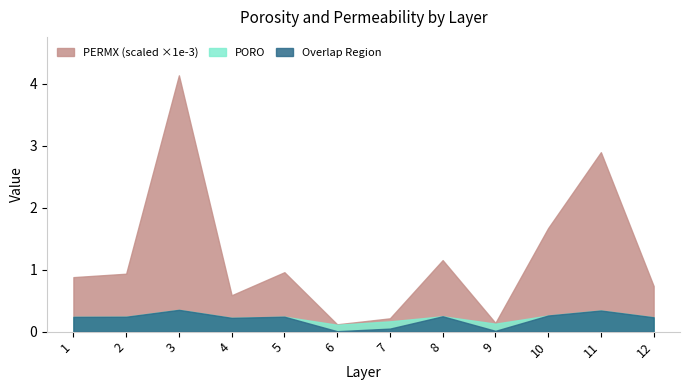

What is the difference between the PERMX_scaled values at 7 and 11?

2.5